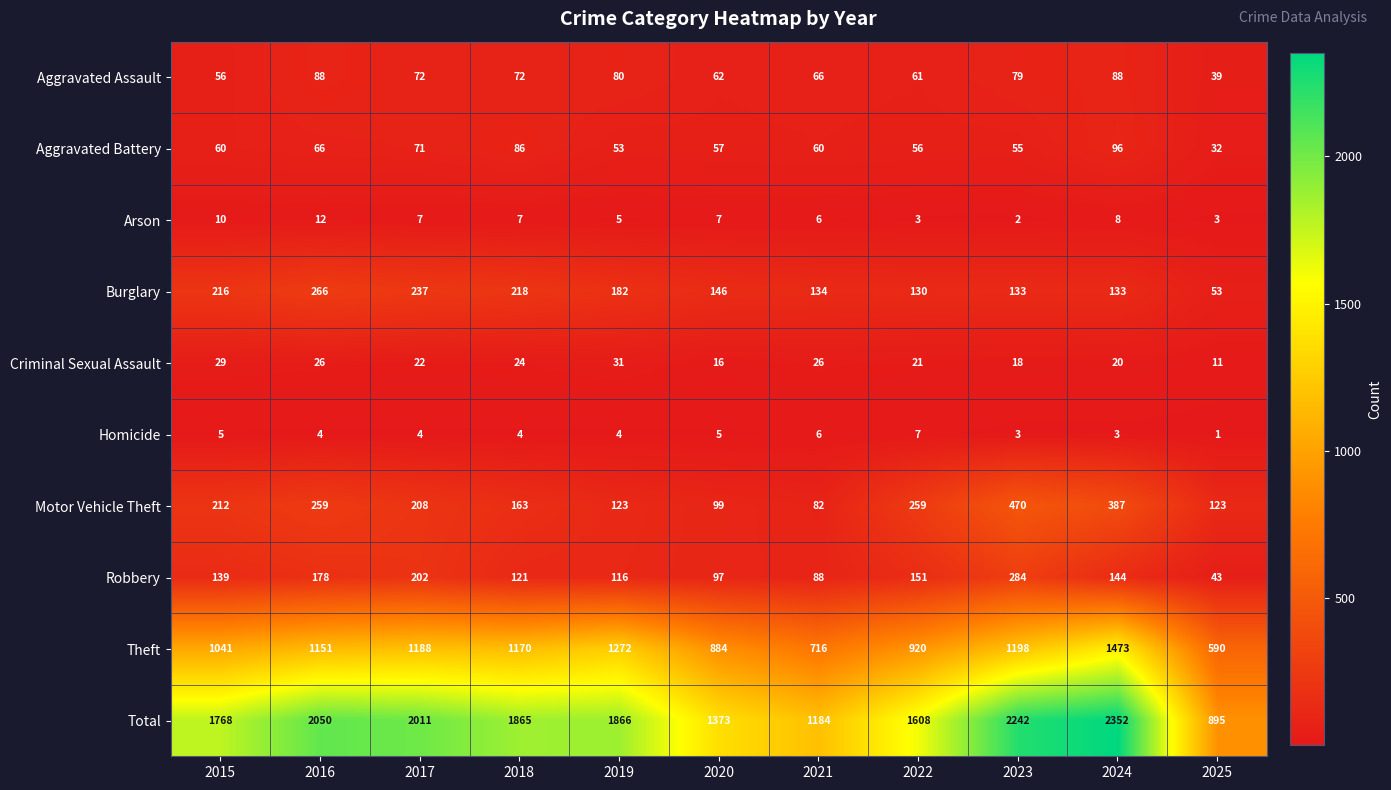

The value of Criminal Sexual Assault at 2019 is 31. True or false?

True